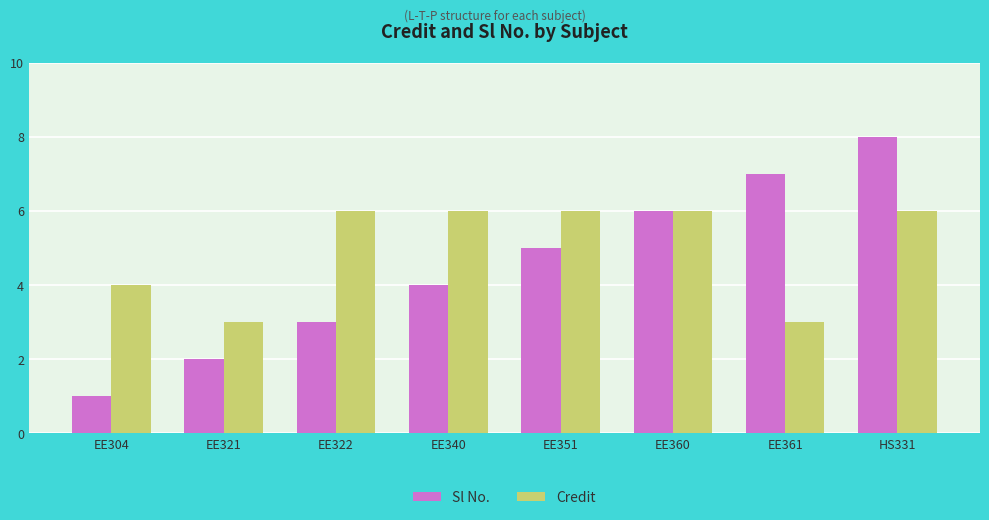

Which series has the largest range (max minus min)?

Sl No.